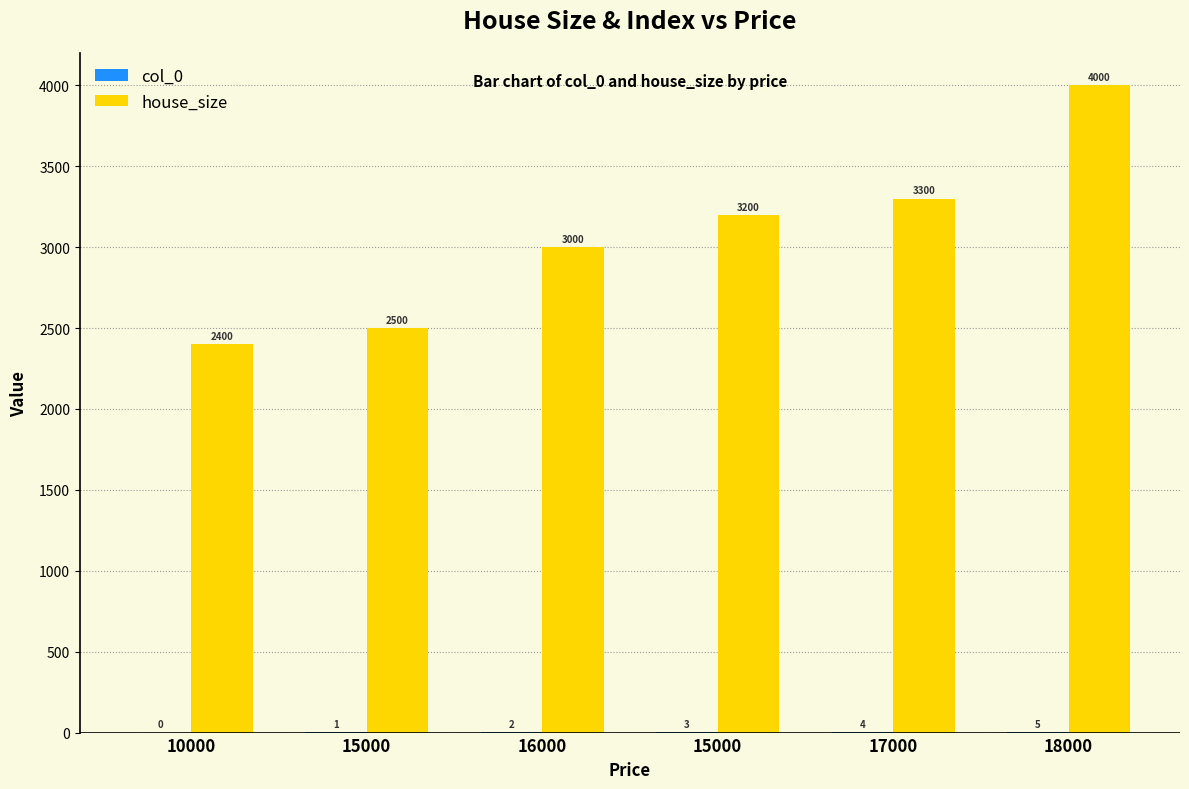

Does the chart contain stacked bars?

No